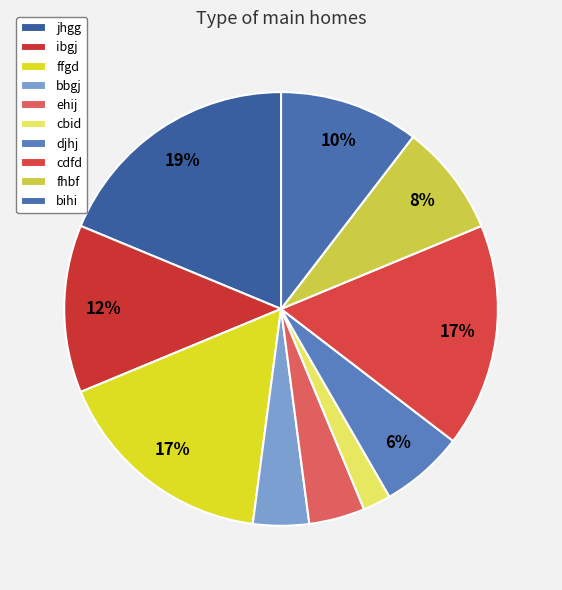

Is there a majority slice in this chart?

No